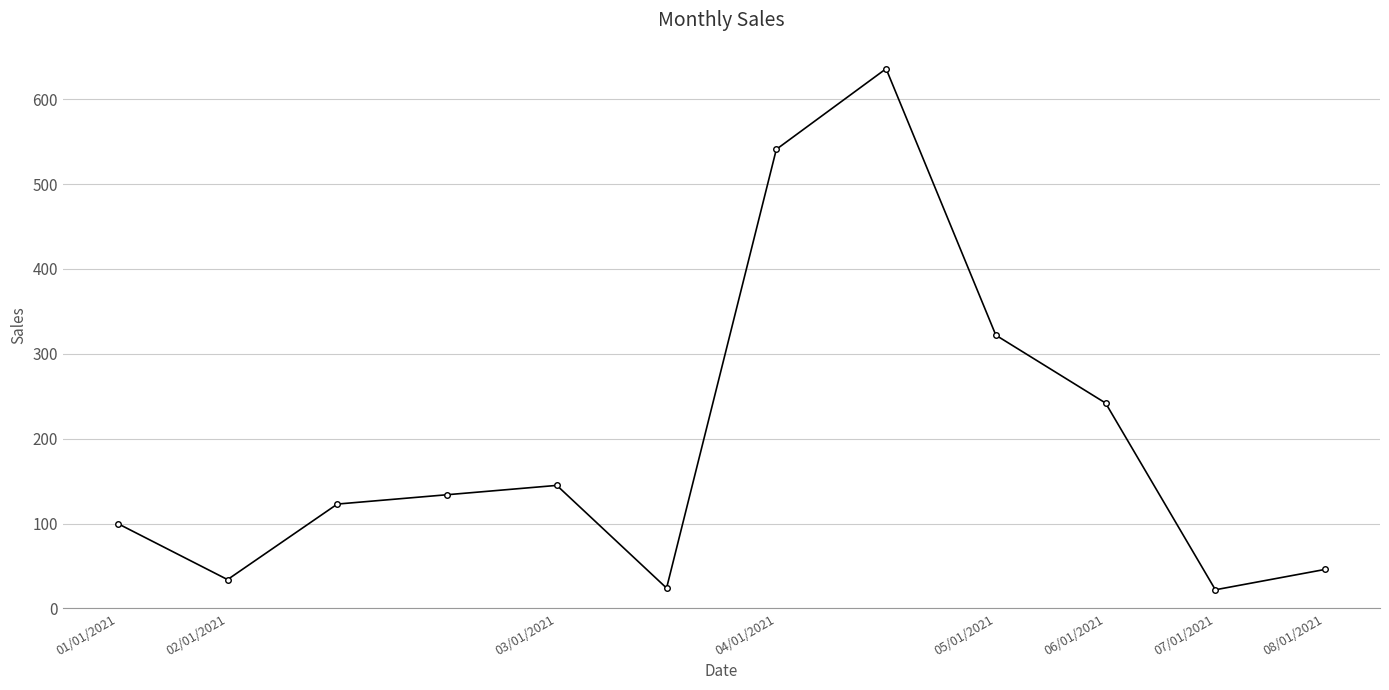

What is the difference between the maximum and minimum values?

614